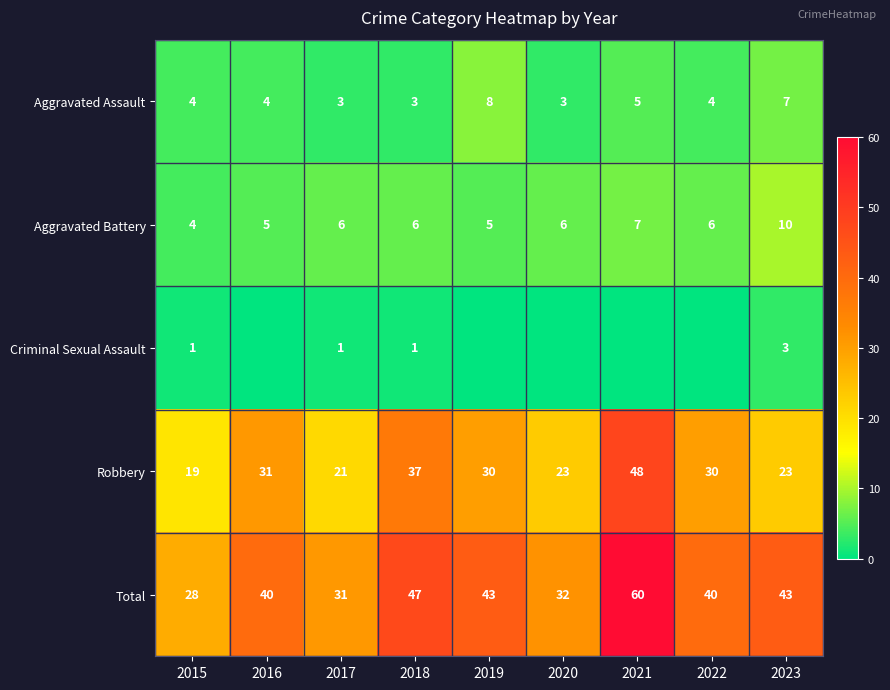

What value does the Aggravated Battery series have at 2023?

10